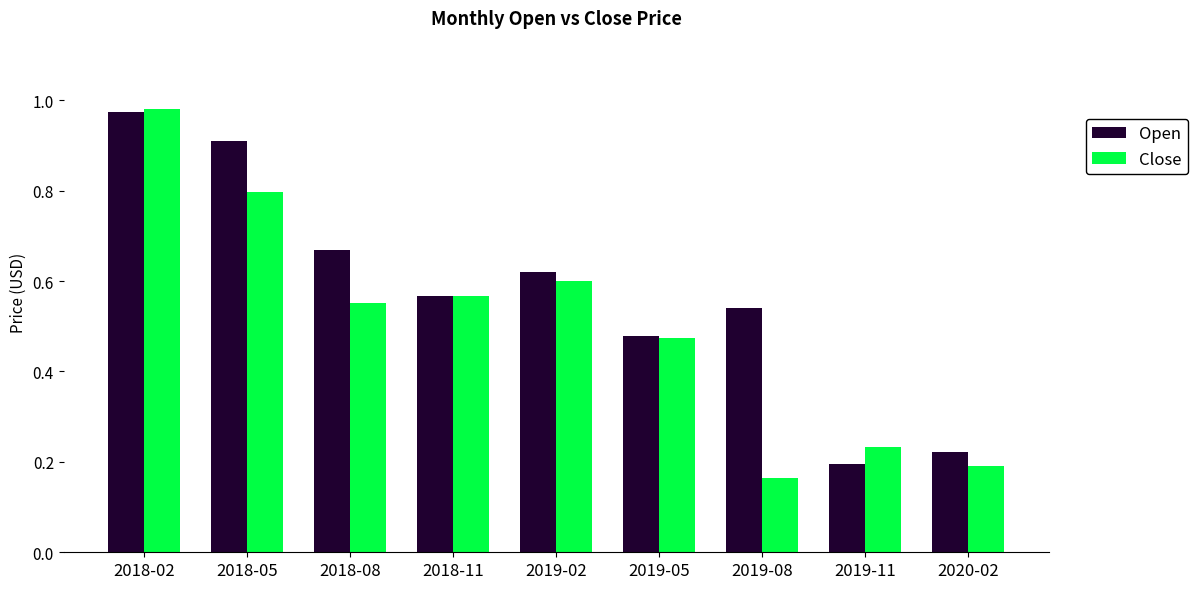

True or false: Close has a value of 0.1 at 2019-11.

False